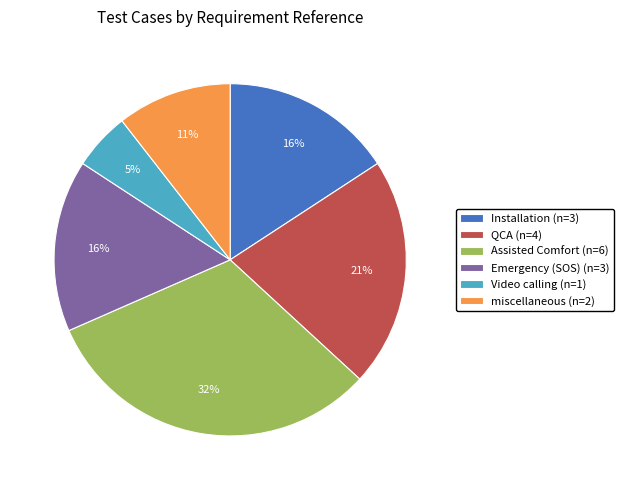

What is the largest slice in the pie chart?

Assisted Comfort (n=6)